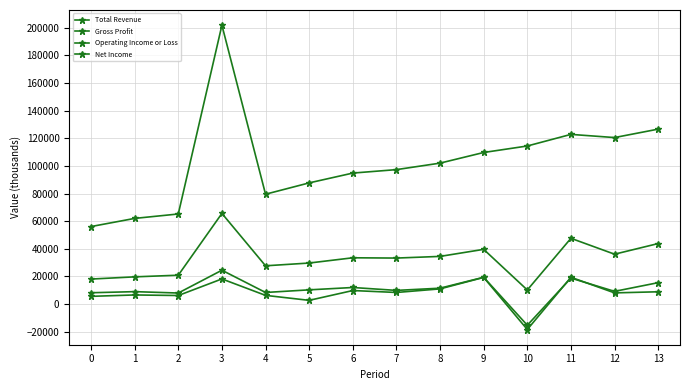

True or false: Total Revenue has more than 1 points higher than both neighbors.

True